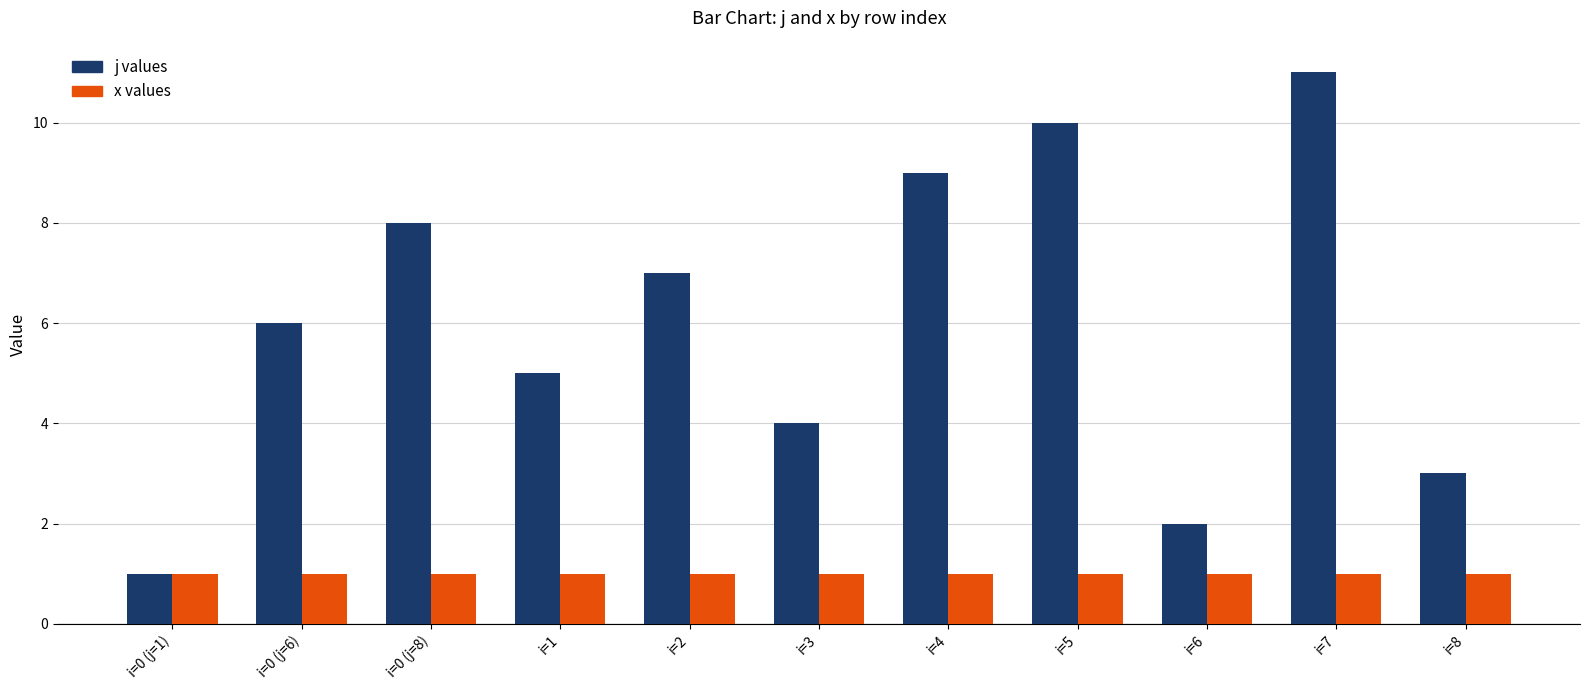

At which category is the sum across all series the highest?

i=7